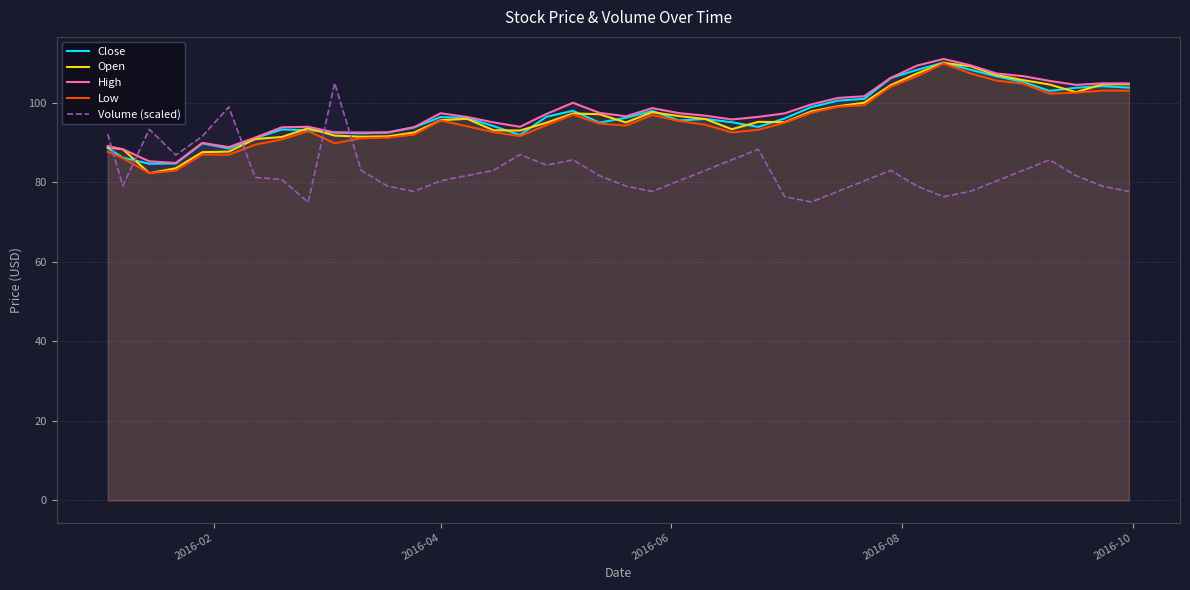

What is the minimum value shown in the chart?

75.0